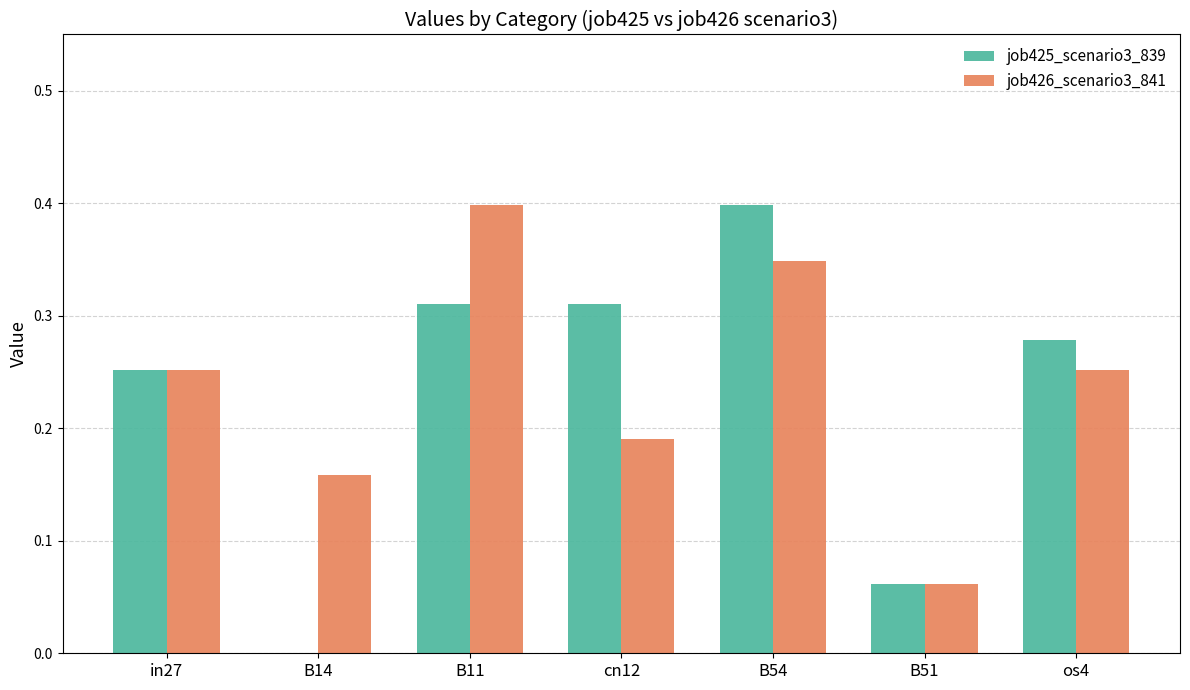

The job425_scenario3_839 series shows 0.5 at cn12. True or false?

False